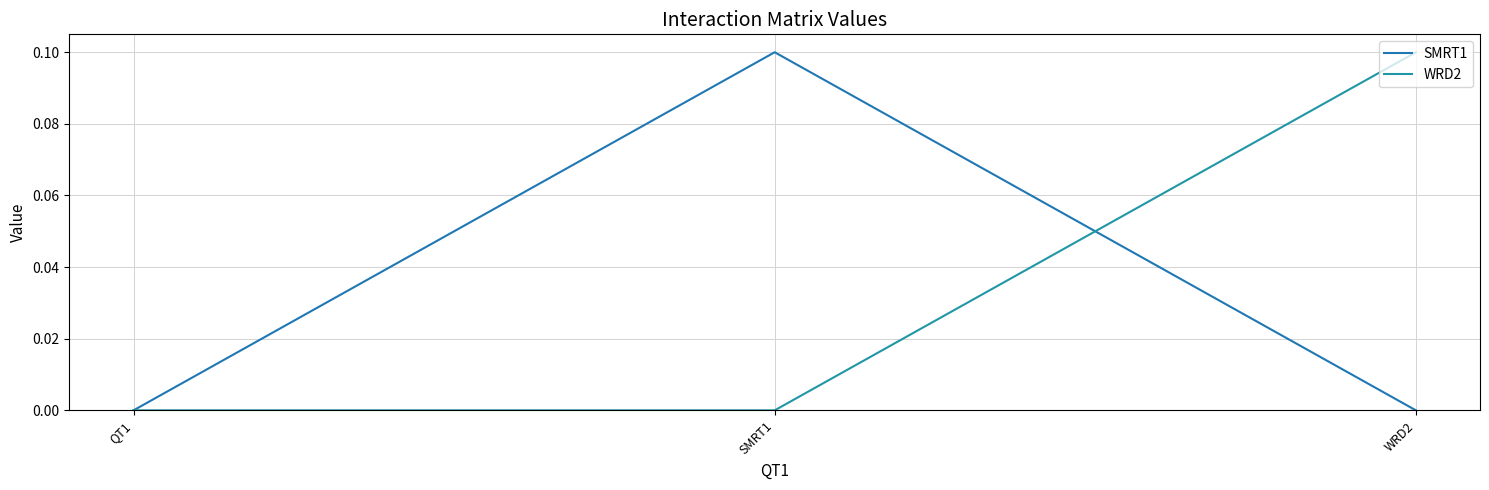

What is the spread (max minus min) of values at SMRT1?

0.1